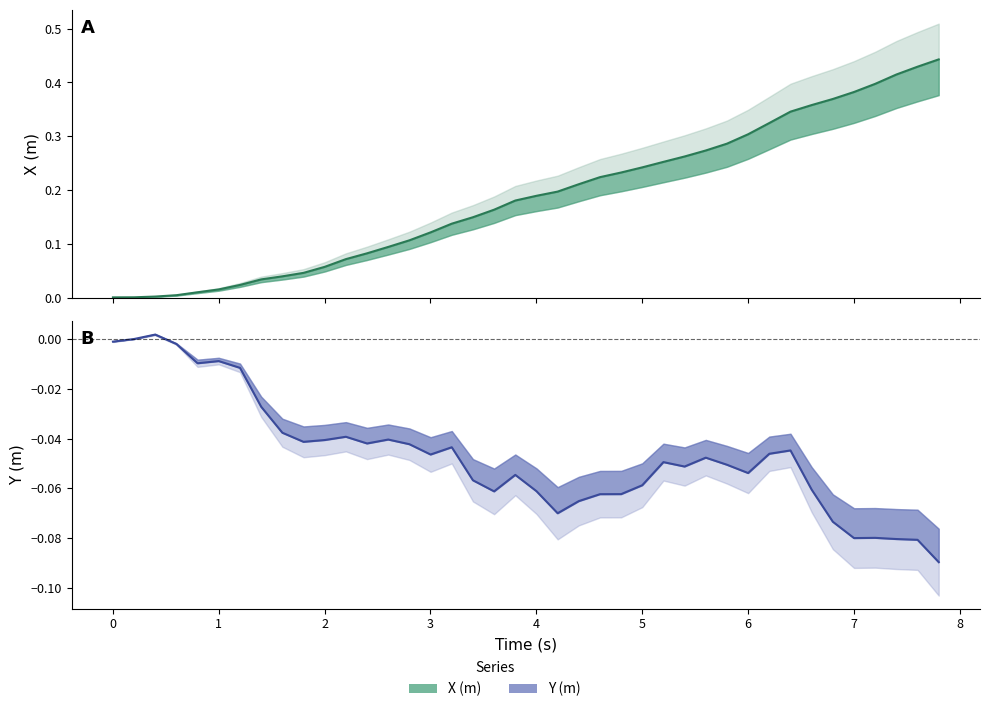

What are all the series names shown in the legend?

X (m), Y (m)